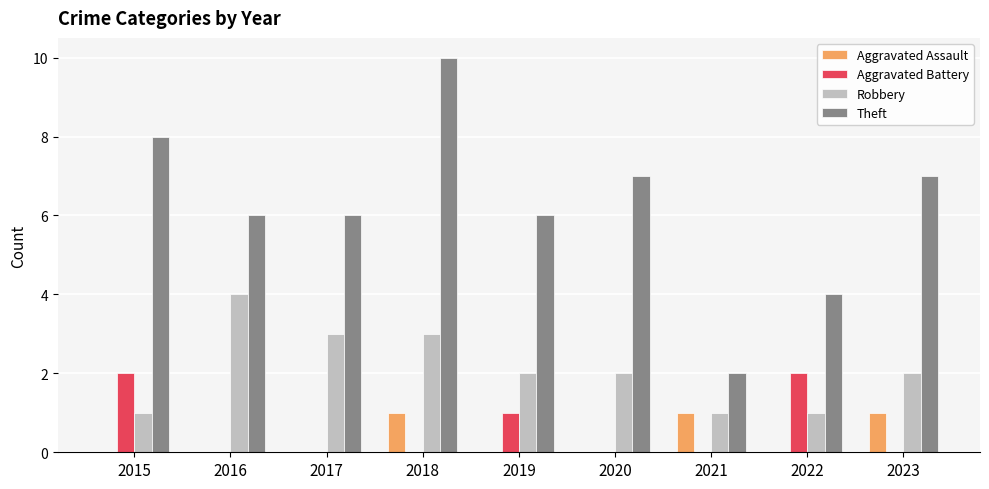

Reading left to right, list all the values displayed in this chart.

Aggravated Assault: 0	0	0	1	0	0	1	0	1
Aggravated Battery: 2	0	0	0	1	0	0	2	0
Robbery: 1	4	3	3	2	2	1	1	2
Theft: 8	6	6	10	6	7	2	4	7